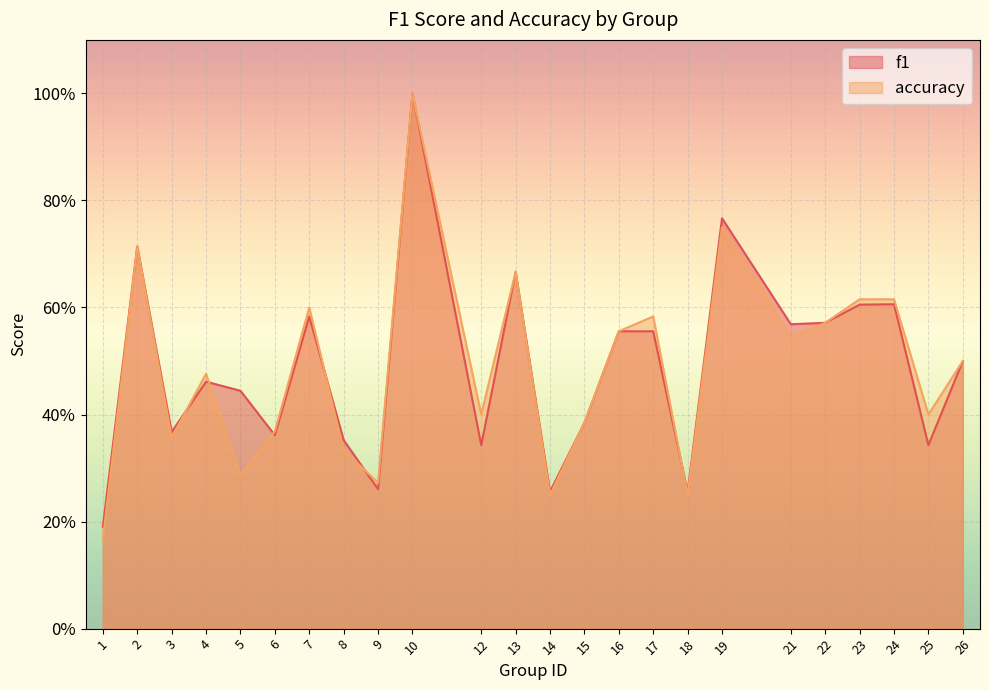

At 26, list the series in order from largest to smallest.

f1, accuracy